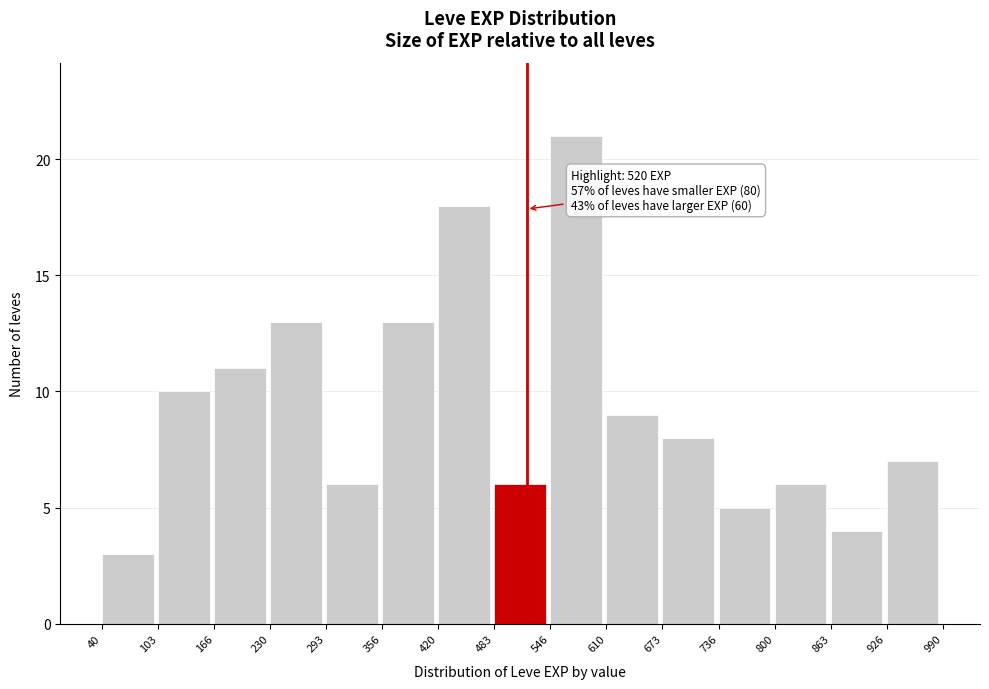

Over which range of the x-axis is the bar tallest?

546 to 610